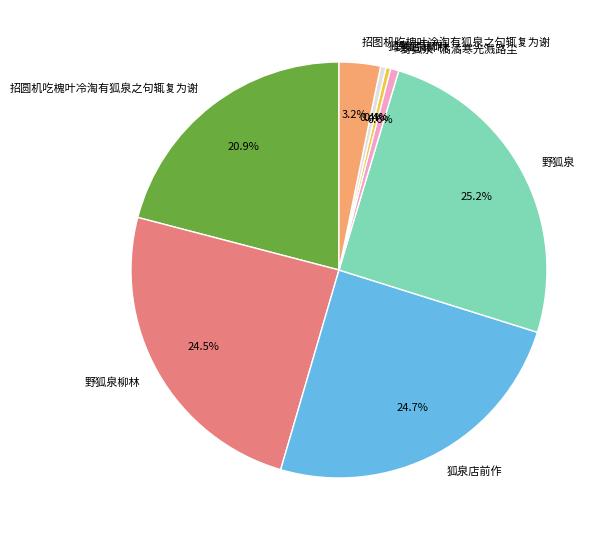

Is there a majority slice in this chart?

No